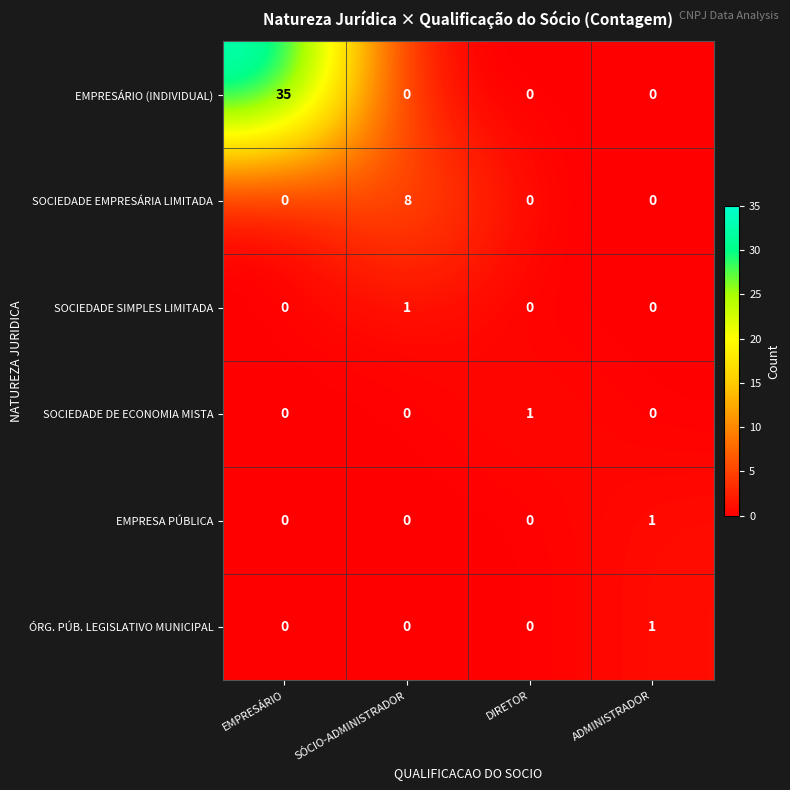

How many positive values does the SOCIEDADE DE ECONOMIA MISTA series have?

1